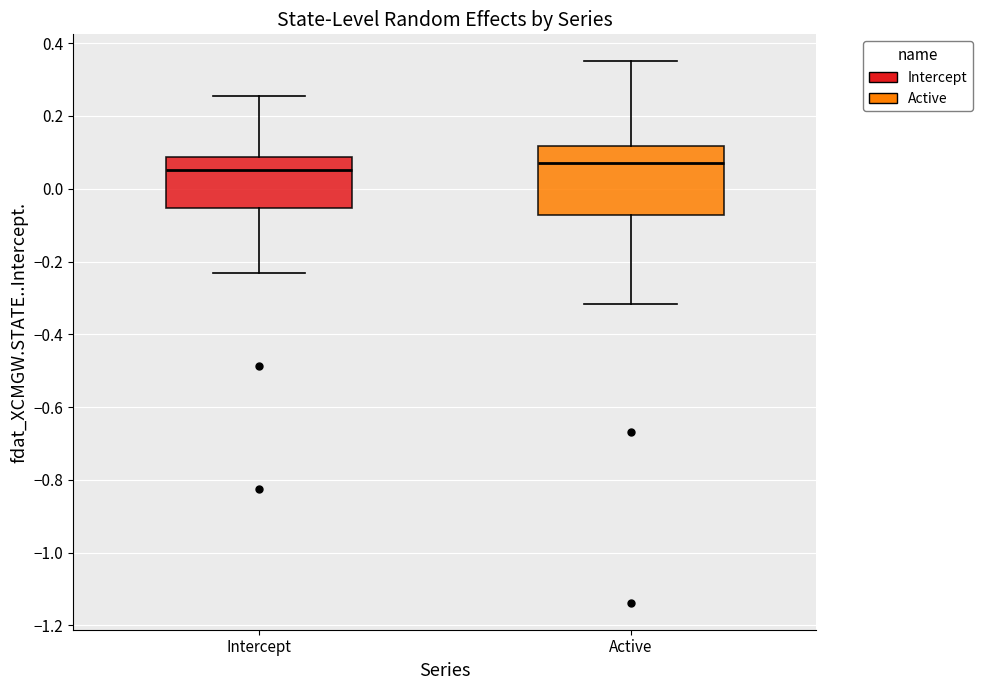

Reading left to right, transcribe this box plot: for each box, give where its median line is, the range the box spans, and where its two whiskers end, as read against the y-axis. The values are not printed on the chart, so give them approximately, as read against the axis.

Intercept: median 0.06, box -0.06 to 0.08, whiskers -0.24 to 0.26
Active: median 0.08, box -0.08 to 0.12, whiskers -0.32 to 0.36